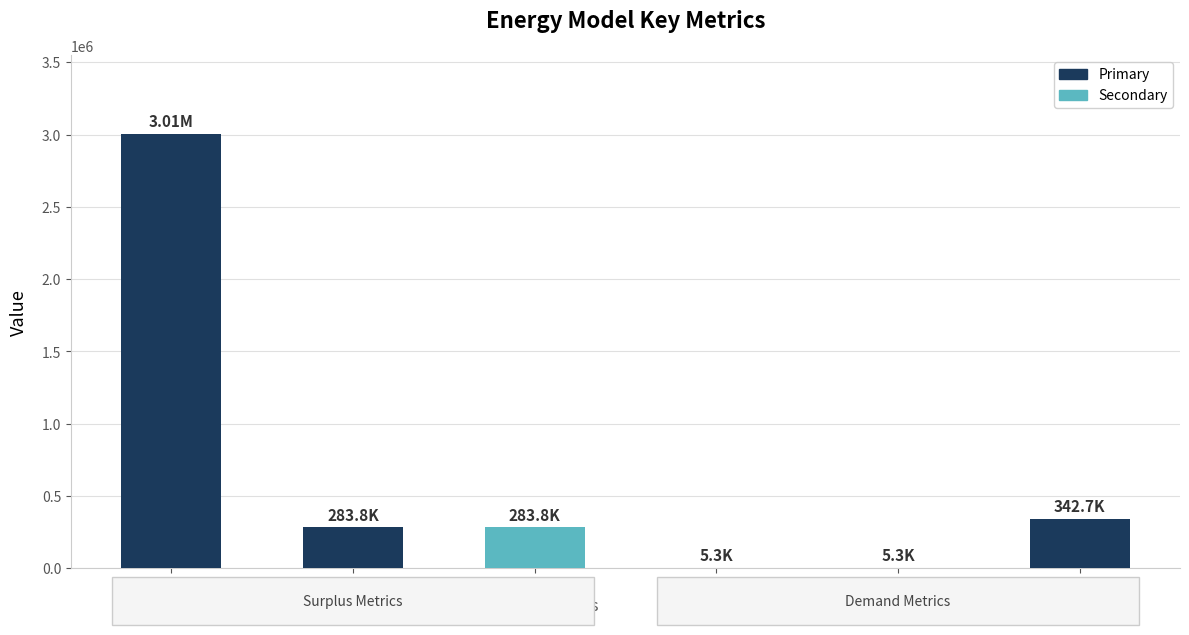

Which label corresponds to the largest value in the chart?

NPV